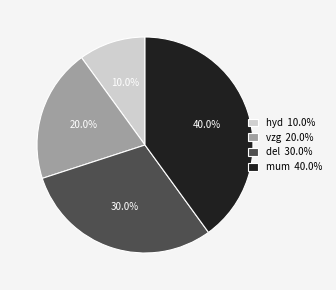

The hyd slice represents 22% of the pie. True or false?

False